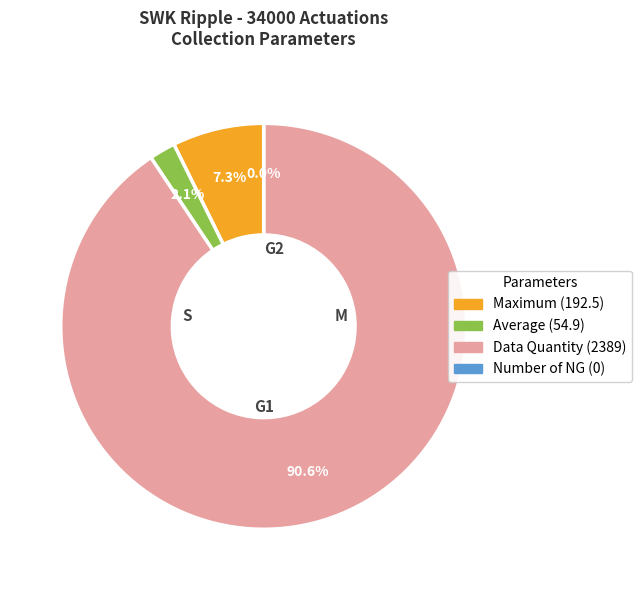

To the nearest percent, what is the difference between the largest and smallest slice percentages?

91%